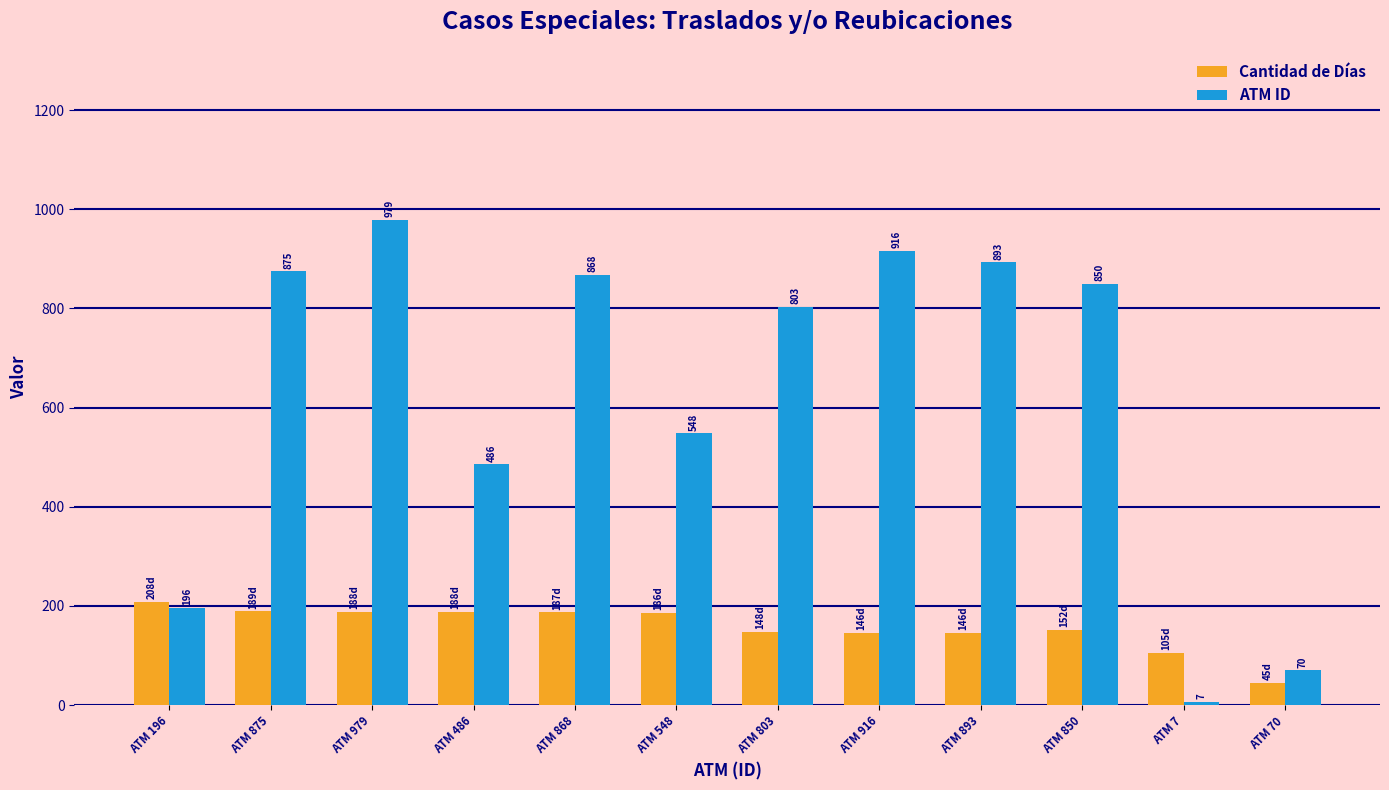

At how many categories does at least one series exceed 786?

7